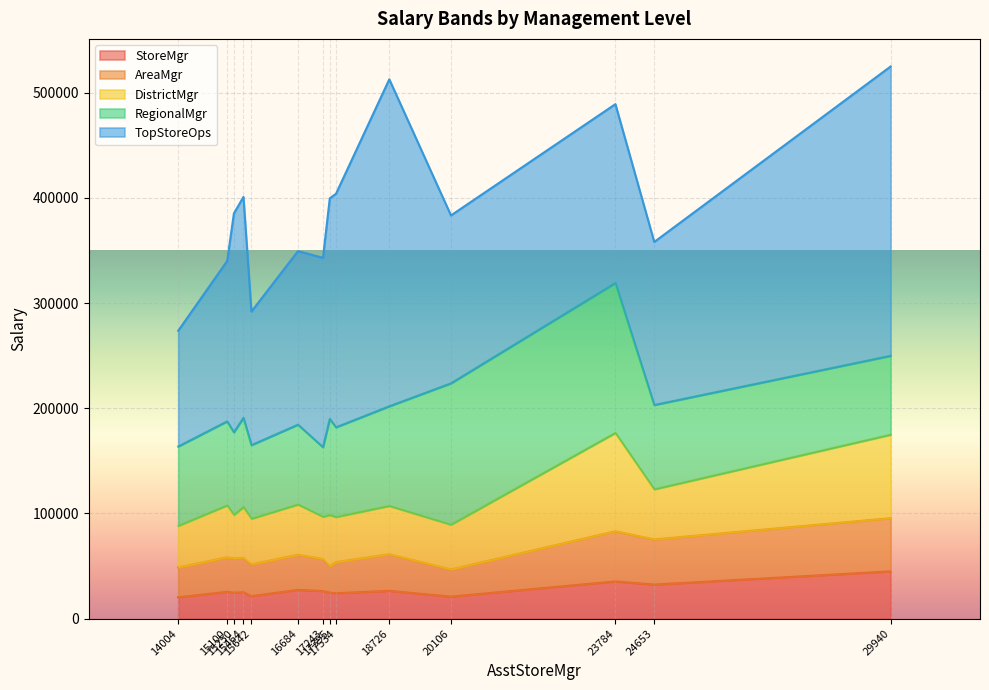

Which category has the highest value in the RegionalMgr series?

23784